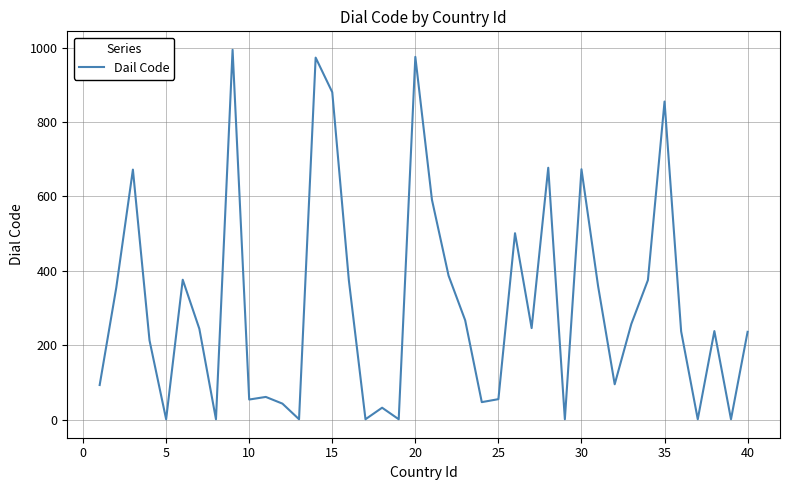

What is the maximum value shown in the chart?

994